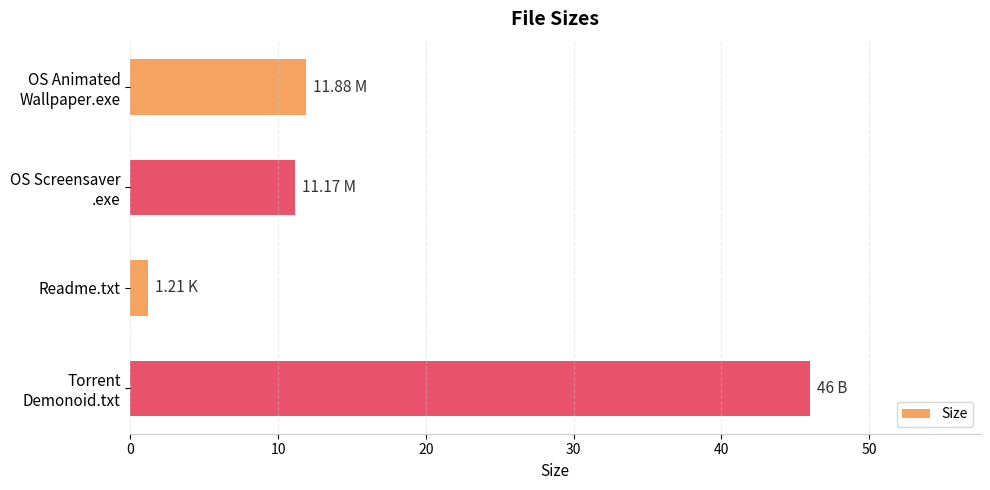

At which category does the chart reach its minimum across all series?

Readme.txt